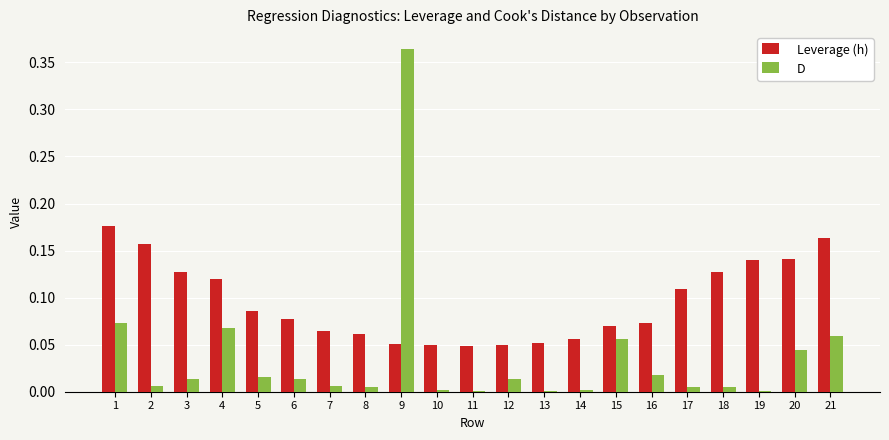

At which category is the sum across all series the highest?

9